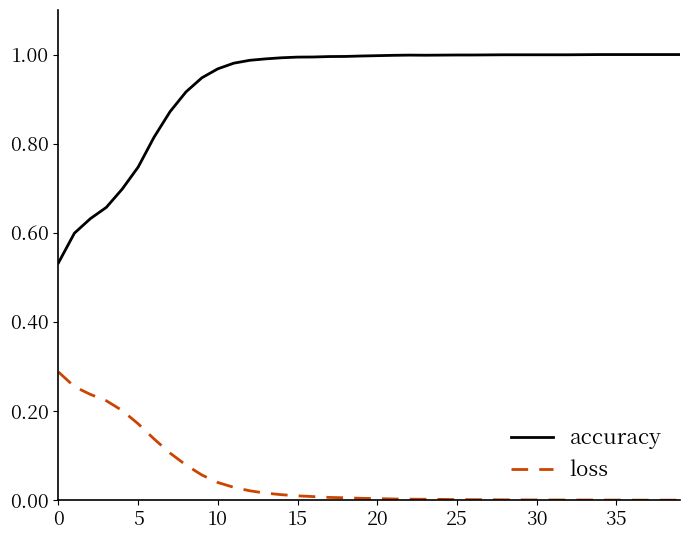

Which series has the largest total across all categories?

accuracy